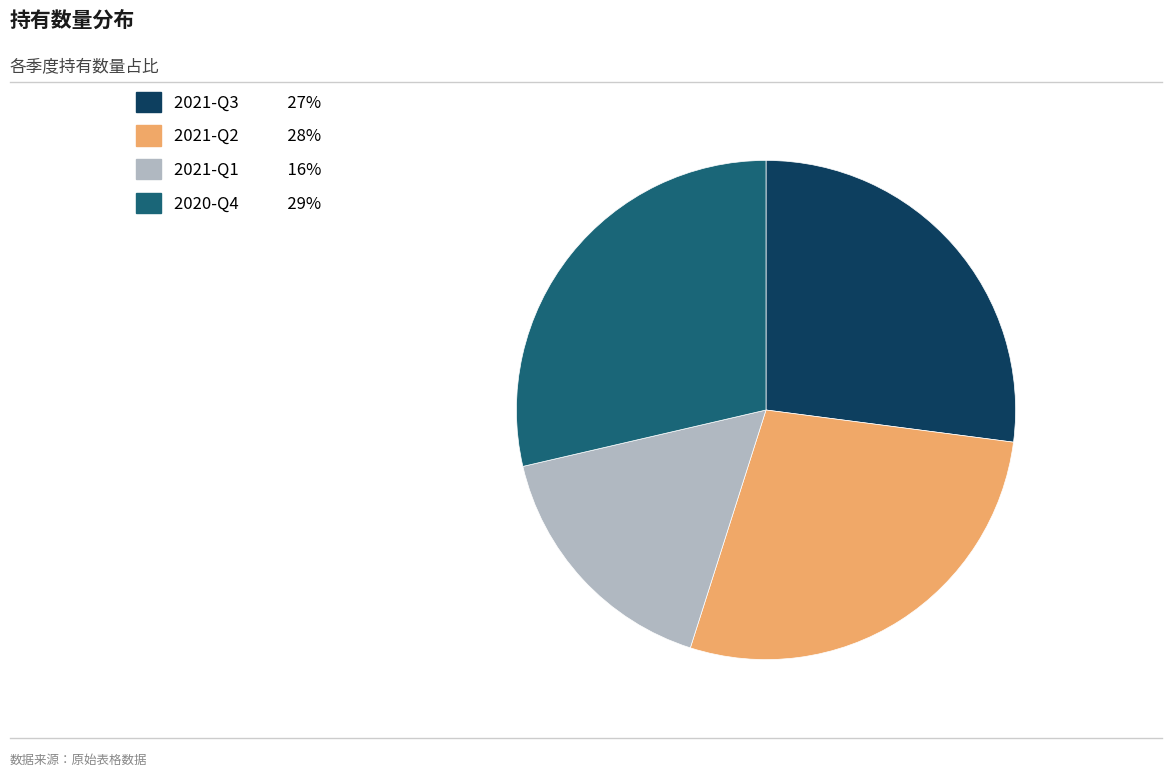

Is the sum of 2021-Q3 and 2021-Q1 greater than half?

No